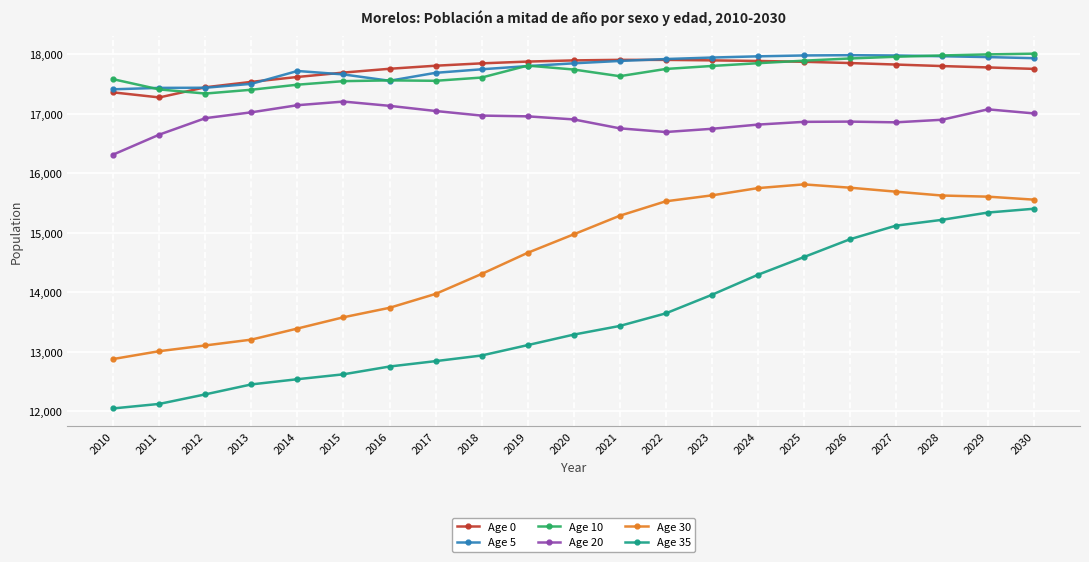

What is the smallest value displayed?

12051.4